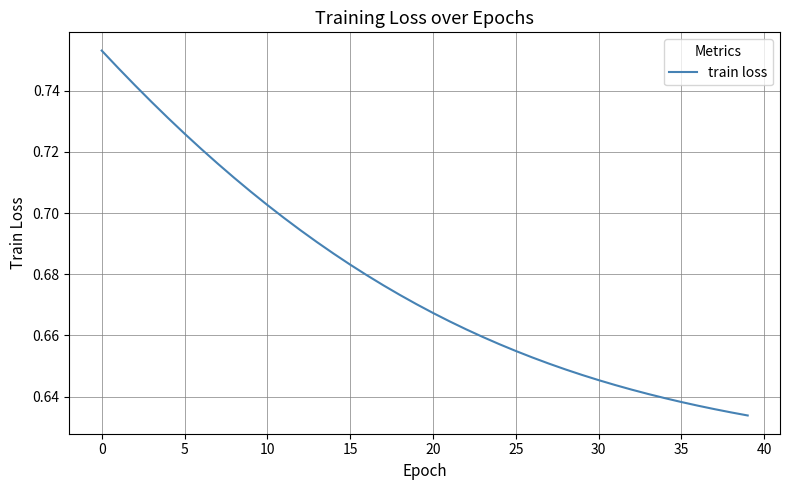

What is the difference between the maximum and minimum values?

0.1